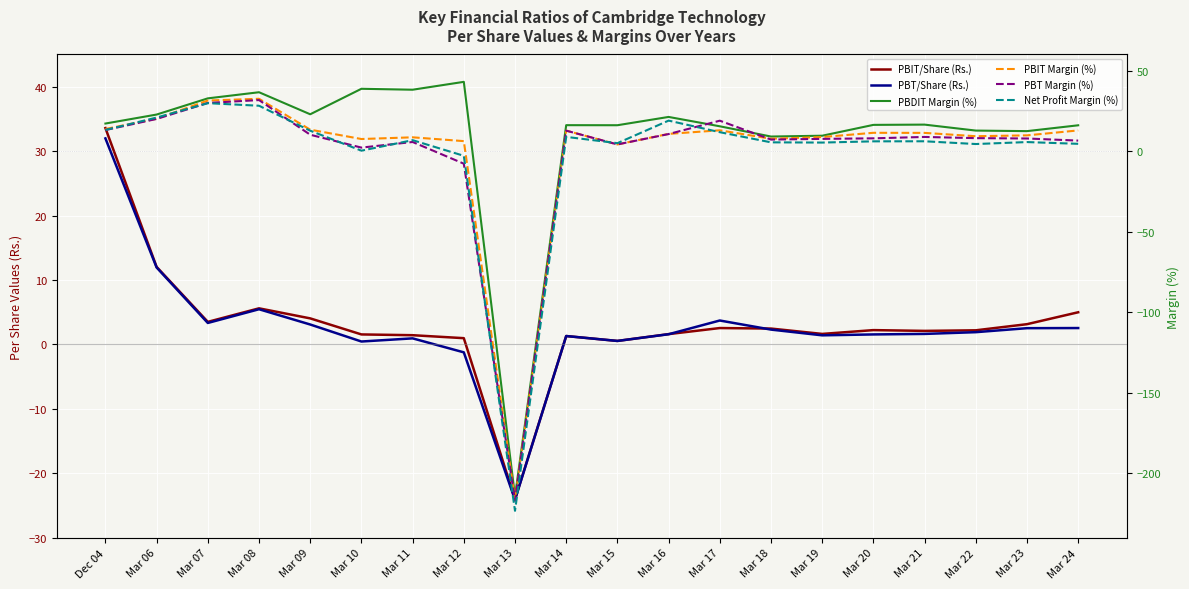

Reading right to left, transcribe all the data shown in this chart.

PBIT/Share (Rs.): Mar 24=5.0	Mar 23=3.1	Mar 22=2.2	Mar 21=2.1	Mar 20=2.2	Mar 19=1.6	Mar 18=2.5	Mar 17=2.5	Mar 16=1.6	Mar 15=0.6	Mar 14=1.3	Mar 13=-24.0	Mar 12=1.0	Mar 11=1.4	Mar 10=1.6	Mar 09=4.0	Mar 08=5.6	Mar 07=3.5	Mar 06=12.0	Dec 04=33.6
PBT/Share (Rs.): Mar 24=2.5	Mar 23=2.5	Mar 22=1.9	Mar 21=1.6	Mar 20=1.6	Mar 19=1.4	Mar 18=2.3	Mar 17=3.7	Mar 16=1.6	Mar 15=0.6	Mar 14=1.3	Mar 13=-24.1	Mar 12=-1.2	Mar 11=0.9	Mar 10=0.5	Mar 09=3.1	Mar 08=5.5	Mar 07=3.3	Mar 06=11.9	Dec 04=32.0
PBDIT Margin (%): Mar 24=16.1	Mar 23=12.4	Mar 22=12.8	Mar 21=16.5	Mar 20=16.3	Mar 19=9.6	Mar 18=9.1	Mar 17=15.4	Mar 16=21.2	Mar 15=16.1	Mar 14=16.1	Mar 13=-214.2	Mar 12=43.0	Mar 11=38.1	Mar 10=38.7	Mar 09=22.9	Mar 08=36.6	Mar 07=32.8	Mar 06=22.7	Dec 04=17.1
PBIT Margin (%): Mar 24=12.9	Mar 23=9.8	Mar 22=9.3	Mar 21=11.3	Mar 20=11.4	Mar 19=8.8	Mar 18=7.7	Mar 17=12.9	Mar 16=10.7	Mar 15=4.2	Mar 14=12.7	Mar 13=-216.4	Mar 12=6.2	Mar 11=8.6	Mar 10=7.5	Mar 09=13.3	Mar 08=32.5	Mar 07=31.4	Mar 06=20.1	Dec 04=13.8
PBT Margin (%): Mar 24=6.5	Mar 23=7.9	Mar 22=8.1	Mar 21=8.8	Mar 20=8.0	Mar 19=7.6	Mar 18=7.2	Mar 17=18.9	Mar 16=10.6	Mar 15=4.2	Mar 14=12.7	Mar 13=-217.1	Mar 12=-7.8	Mar 11=5.7	Mar 10=2.2	Mar 09=10.2	Mar 08=31.7	Mar 07=29.9	Mar 06=20.0	Dec 04=13.1
Net Profit Margin (%): Mar 24=4.5	Mar 23=5.6	Mar 22=4.4	Mar 21=6.1	Mar 20=6.1	Mar 19=5.3	Mar 18=5.5	Mar 17=11.8	Mar 16=19.0	Mar 15=5.0	Mar 14=8.9	Mar 13=-223.2	Mar 12=-2.9	Mar 11=6.8	Mar 10=0.3	Mar 09=12.7	Mar 08=28.2	Mar 07=29.8	Mar 06=20.9	Dec 04=13.1